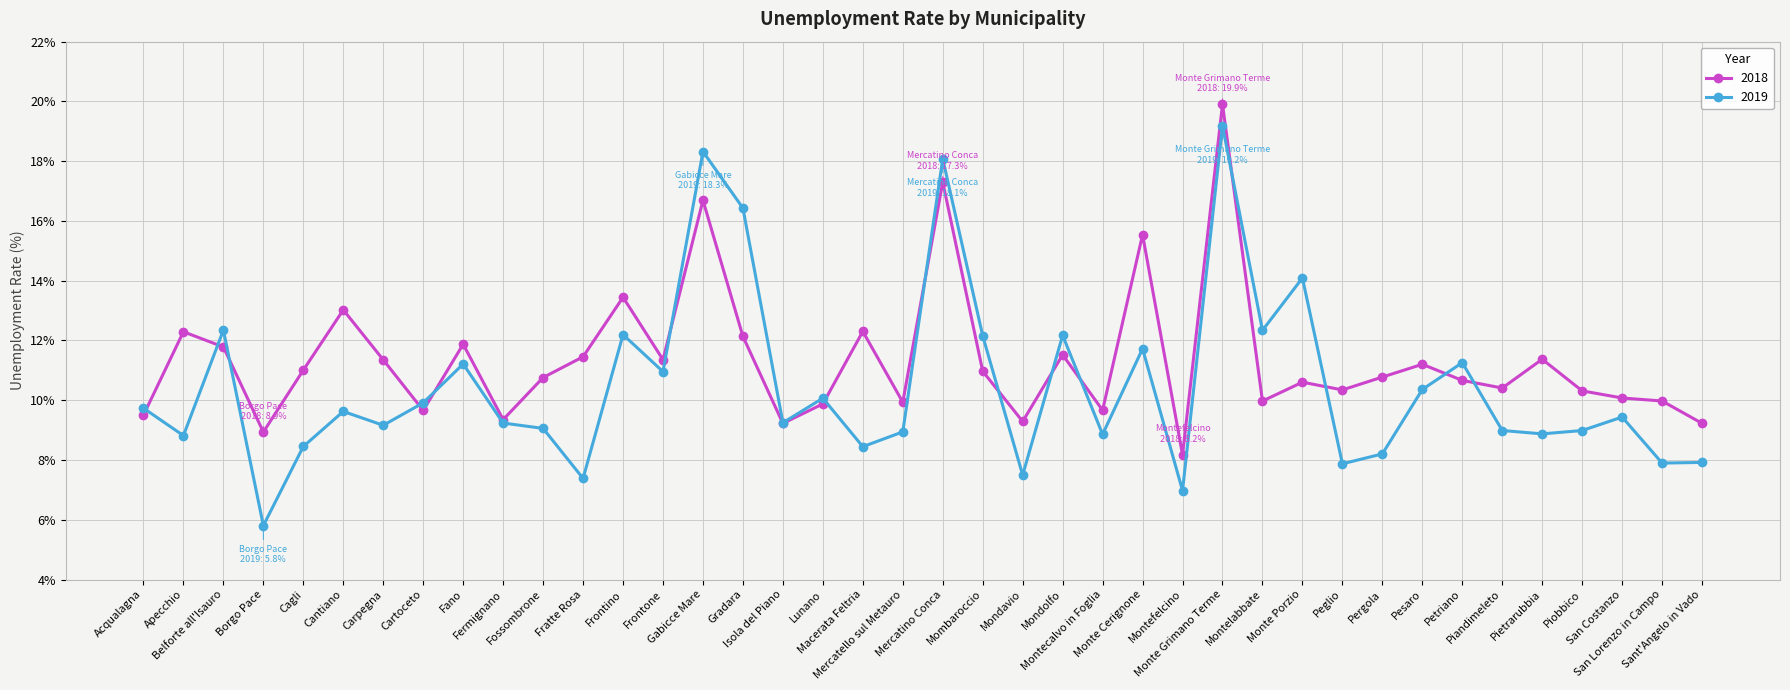

Which series ends up on top after the final intersection of 2018 and 2019?

2018